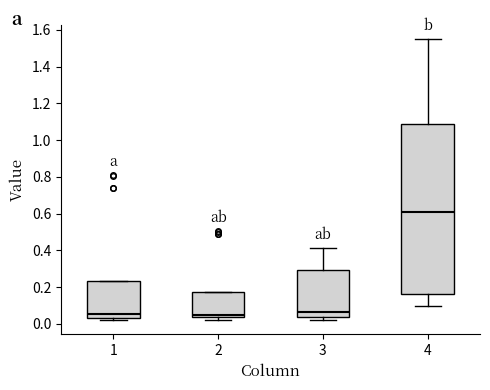

Where does the upper whisker of the box at x = 4 end on the y-axis? The values are not printed on the chart, so give them approximately, as read against the axis.

1.54